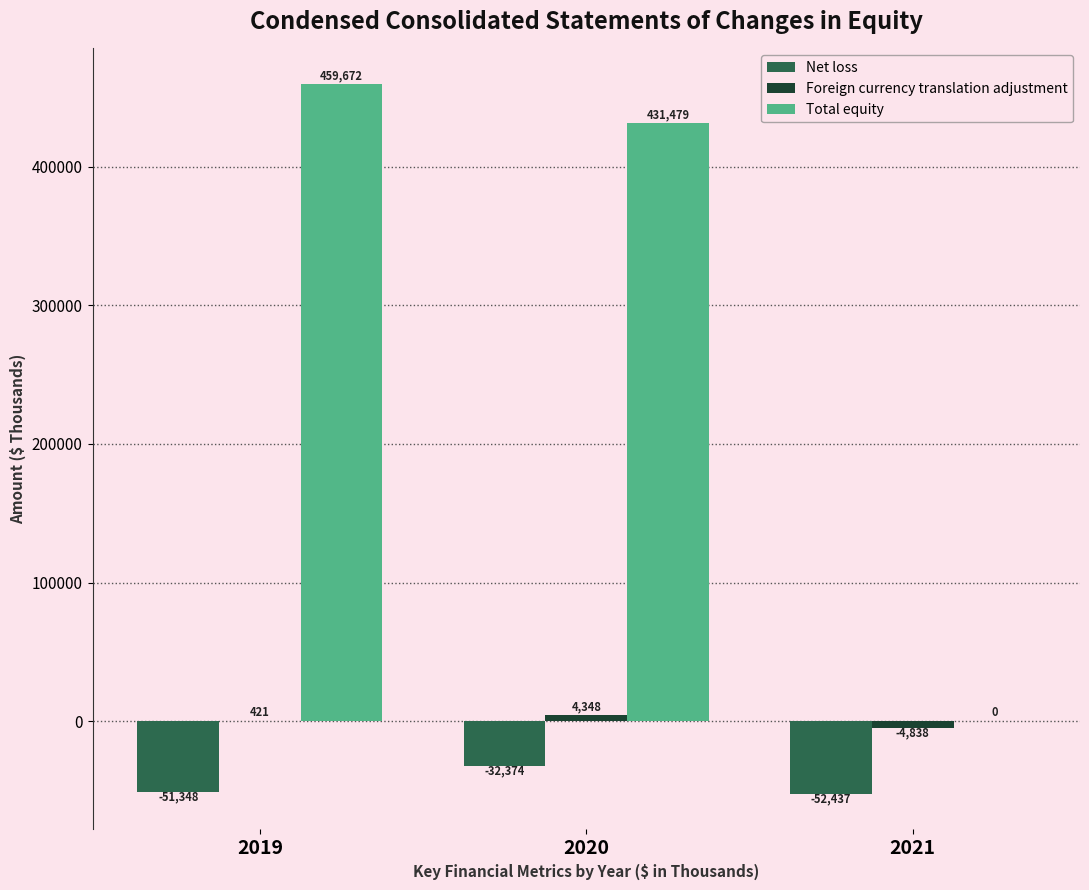

What is the sum of the Net loss values at 2020 and 2021?

-84811